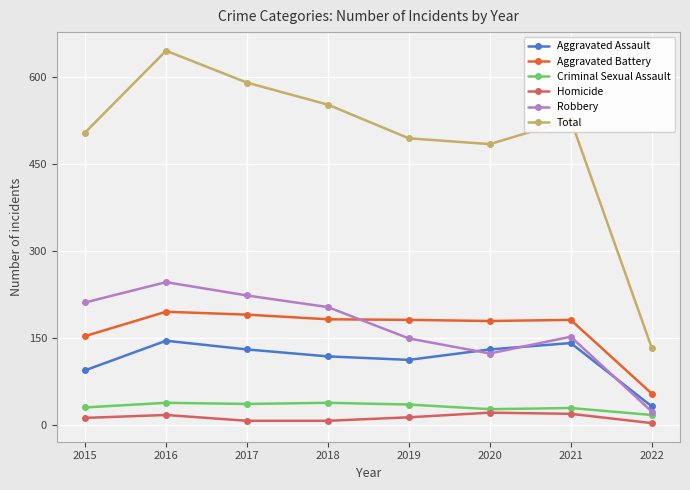

How many data points does each series have?

8